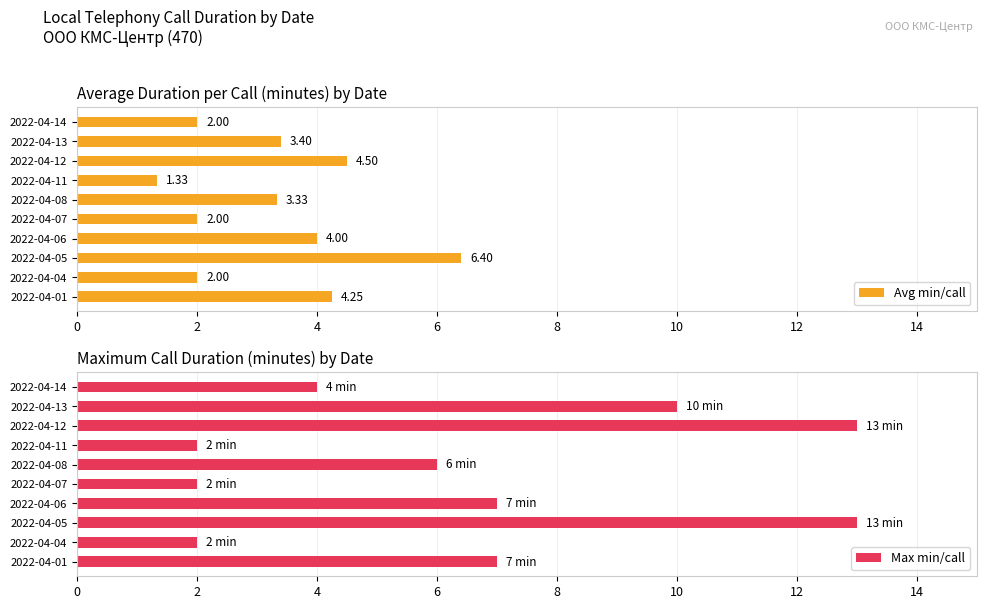

Which category has the highest value in the Avg min/call series?

2022-04-05